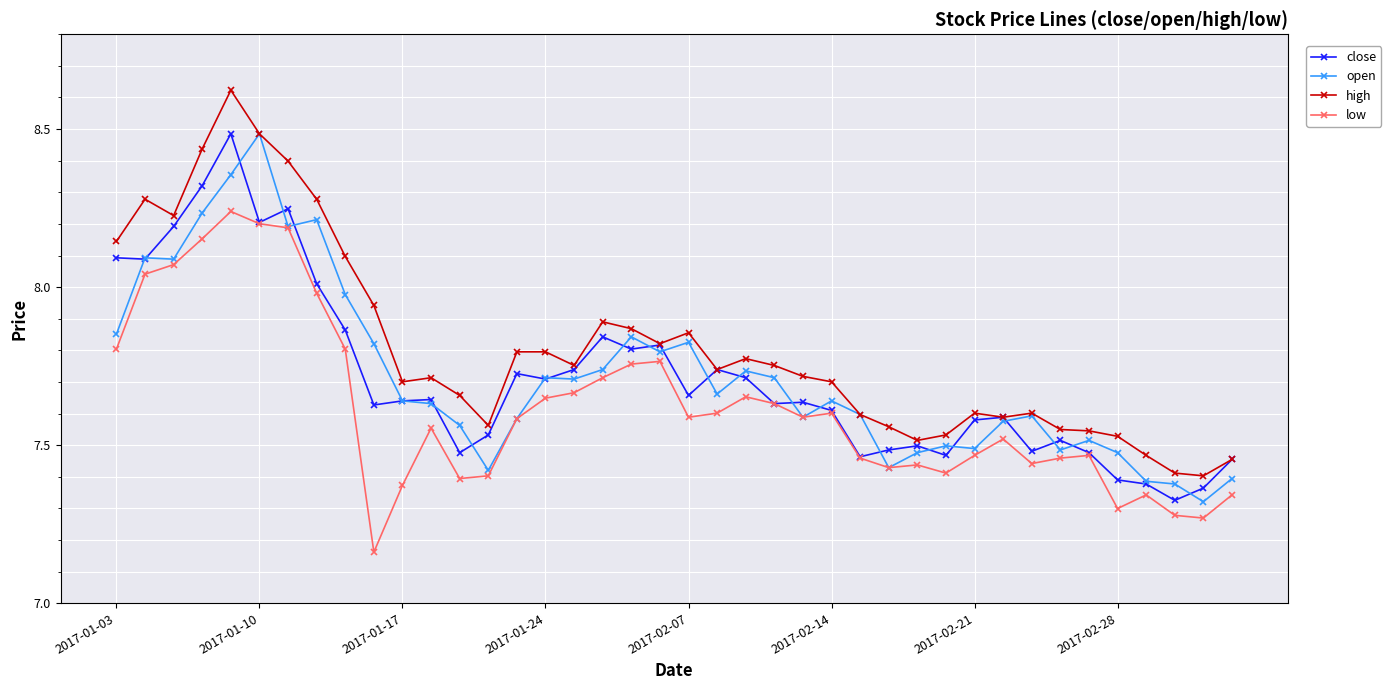

Is this an area chart (filled region under the line)?

No